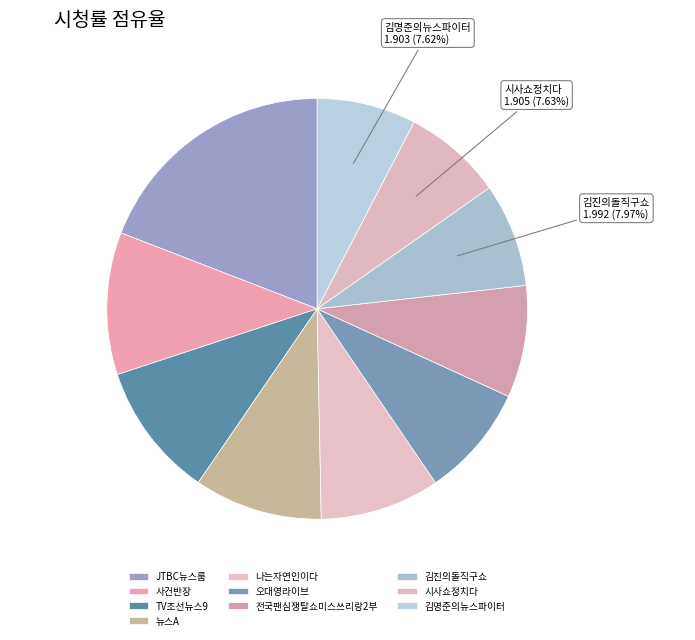

What percentage is NOT represented by 시사쇼정치다?

92.4%